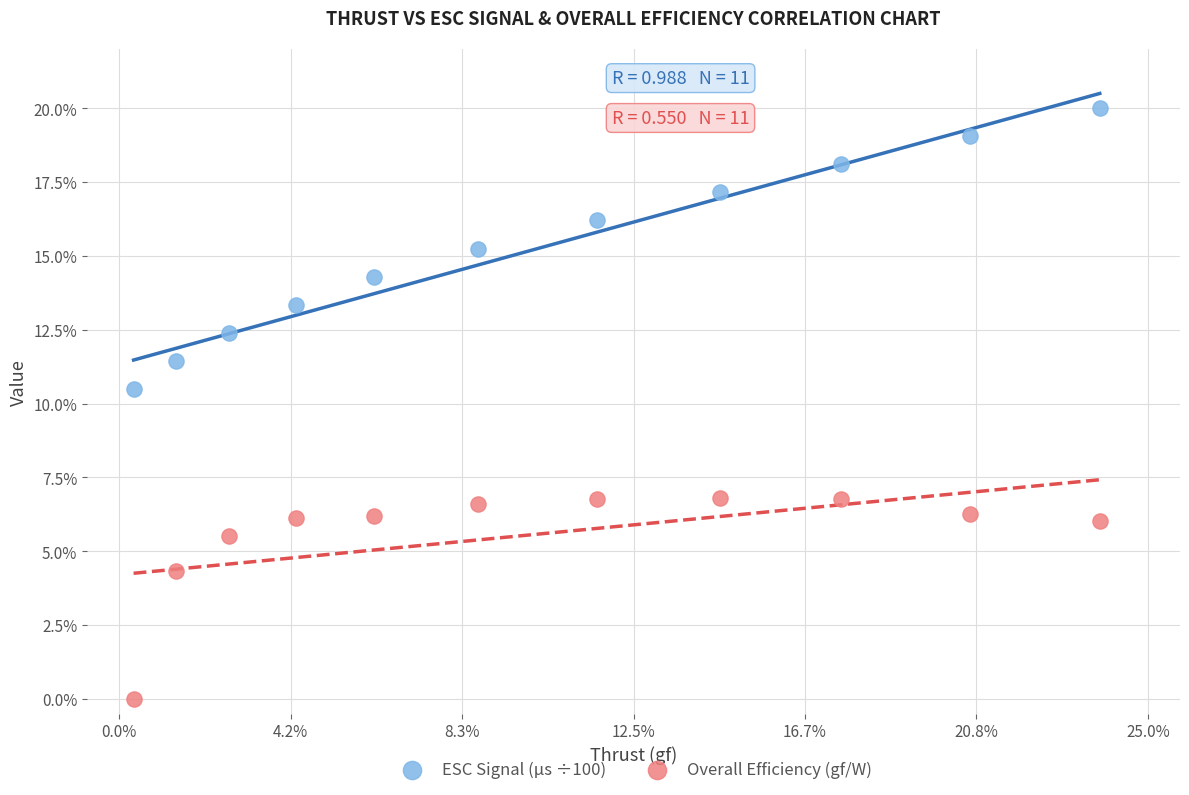

Which series has the largest Y range (max minus min)?

ESC Signal (µs ÷100)